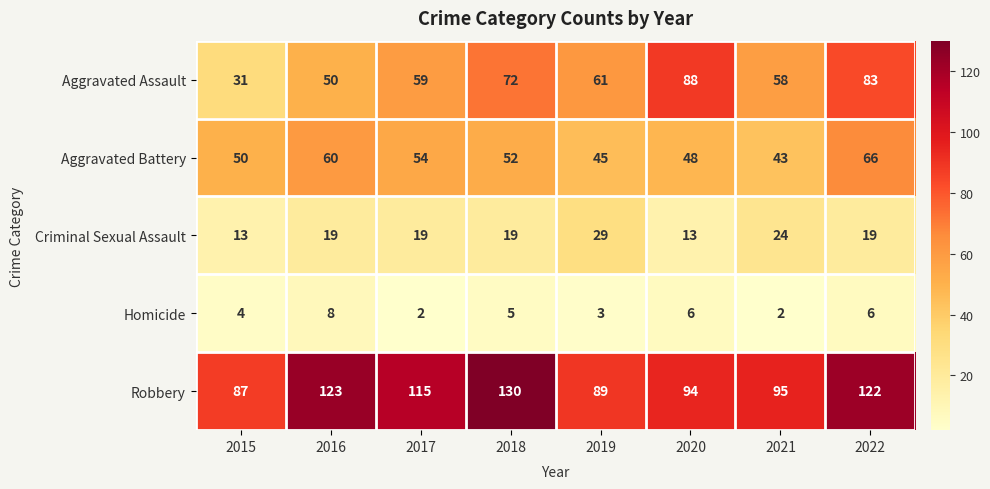

What is the difference between the Aggravated Battery values at 2019 and 2016?

15